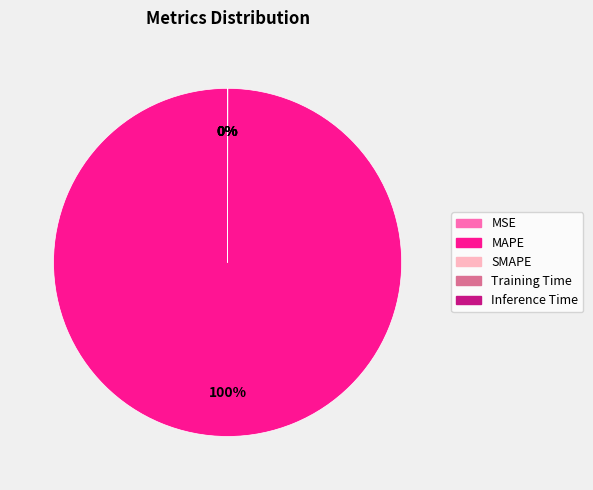

To the nearest percent, what is the average slice percentage?

20%